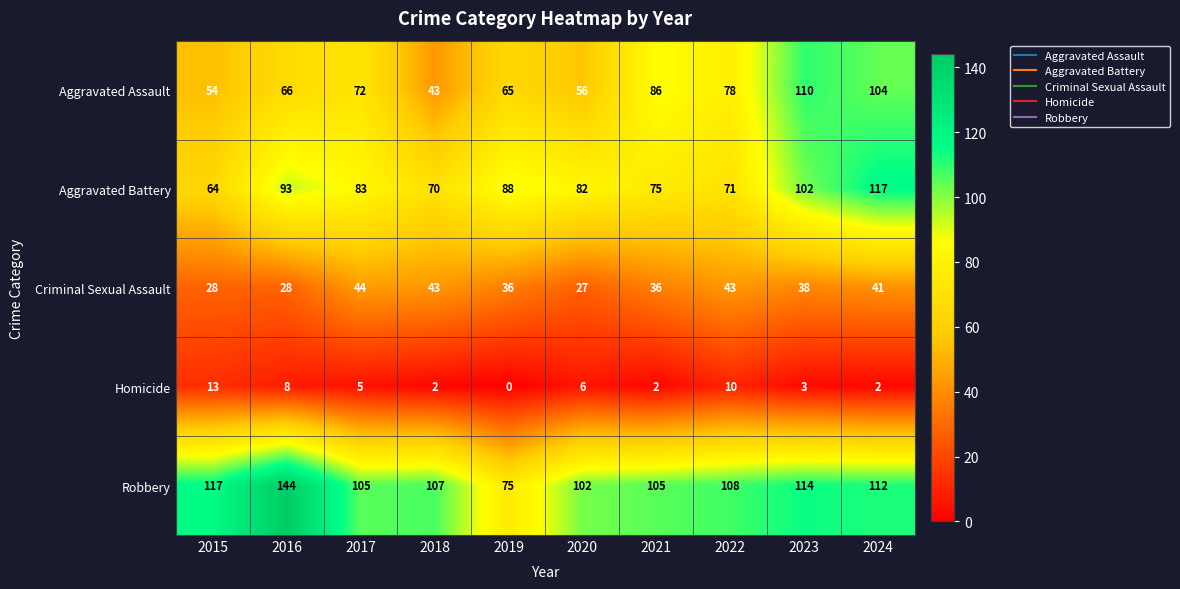

What is the difference between the Homicide values at 2019 and 2020?

6